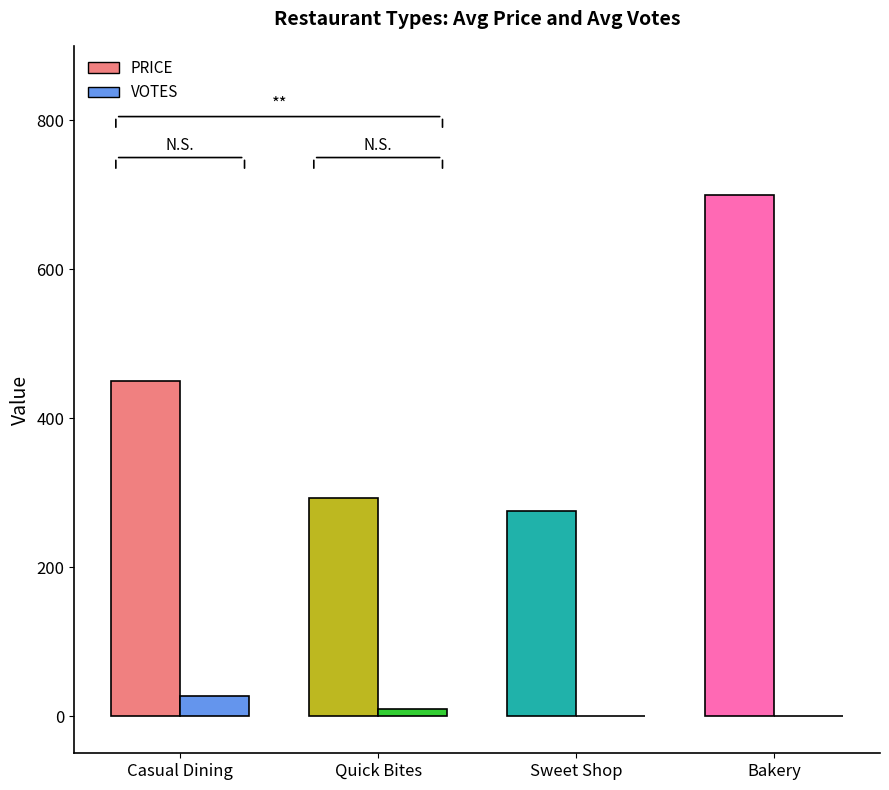

What is the sum of all VOTES values?

37